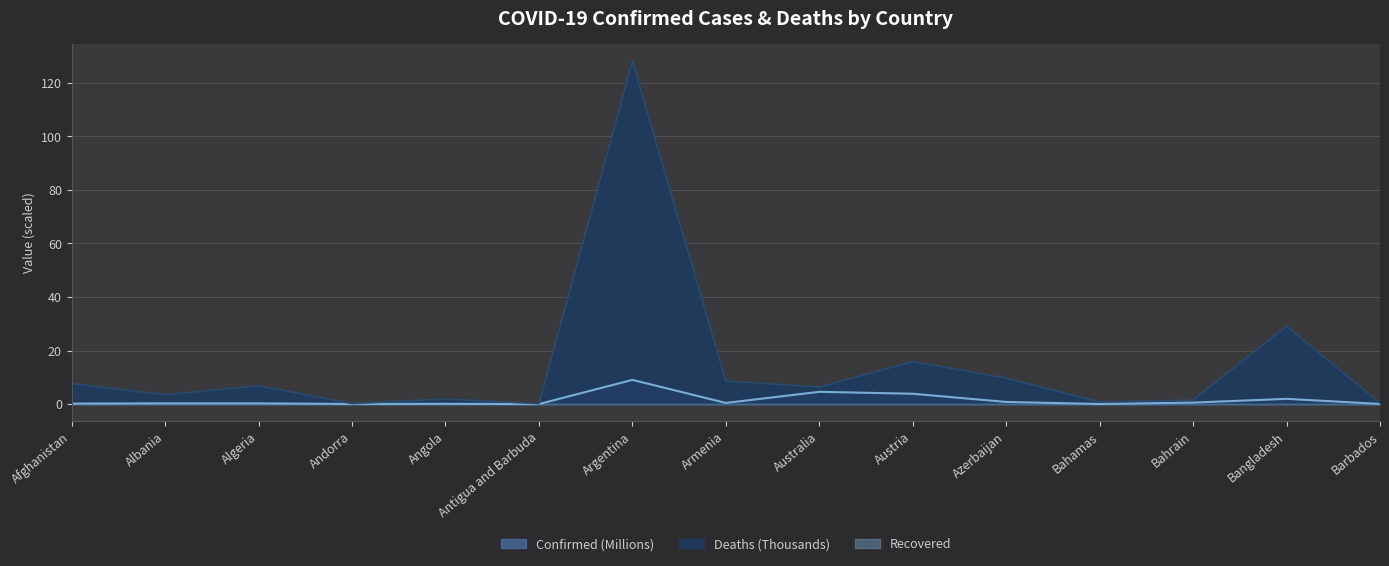

What is the difference between the Deaths values at Argentina and Australia?

121.7